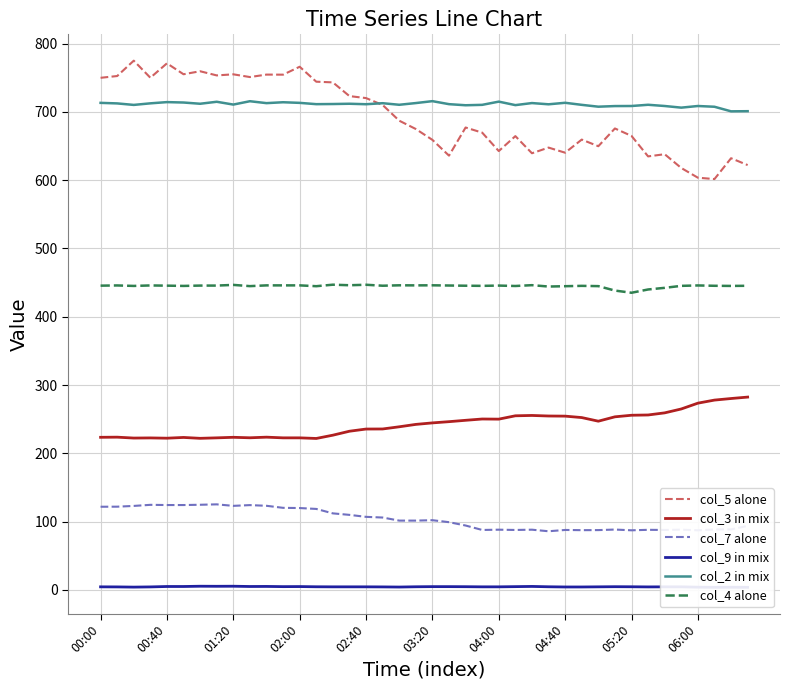

Reading left to right, list all the values displayed in this chart.

col_5 alone: 749.9	752.5	775.0	750.0	771.1	755.1	759.5	753.4	755.0	751.0	754.6	754.5	766.1	744.2	743.2	723.1	720.2	710.1	687.1	674.9	659.0	635.9	677.1	669.6	642.6	664.5	639.4	647.7	640.2	659.4	649.7	675.7	664.8	634.8	638.0	617.8	603.6	601.6	632.1	622.1
col_3 in mix: 223.4	223.6	222.3	222.5	222.1	223.2	221.9	222.6	223.4	222.7	223.6	222.6	222.6	221.7	226.5	232.3	235.5	235.6	238.8	242.3	244.5	246.3	248.3	250.2	250.0	254.9	255.4	254.6	254.4	252.3	247.0	253.4	255.7	256.1	259.2	264.9	273.4	277.9	280.2	282.3
col_7 alone: 121.7	121.8	122.9	124.5	124.2	124.2	124.6	125.2	123.0	124.1	123.1	120.1	119.8	118.5	112.0	109.8	106.9	105.9	101.4	101.4	102.0	99.1	94.2	87.7	88.1	87.7	88.1	85.8	87.7	87.4	87.5	88.3	87.2	87.9	87.7	88.1	87.2	88.5	88.5	93.7
col_9 in mix: 4.4	4.3	4.0	4.3	4.9	4.9	5.3	5.2	5.3	4.9	5.0	4.7	4.8	4.5	4.4	4.4	4.4	4.3	4.1	4.5	4.7	4.7	4.6	4.4	4.4	4.7	5.0	4.5	4.2	4.2	4.4	4.6	4.5	4.3	4.4	4.4	3.9	3.7	3.8	3.7
col_2 in mix: 713.2	712.4	710.2	712.5	714.3	713.7	711.9	714.8	710.7	715.6	712.8	714.1	713.2	711.3	711.5	711.9	711.2	712.7	710.4	712.9	715.7	711.3	709.7	710.3	715.0	709.9	712.9	711.1	713.3	710.3	707.6	708.5	708.6	710.4	708.6	706.2	708.6	707.5	700.8	701.0
col_4 alone: 445.5	445.8	445.1	445.8	445.5	445.1	445.6	445.6	446.6	444.8	445.9	445.9	445.9	444.7	446.9	446.1	446.8	445.4	446.0	445.9	446.0	445.7	445.4	445.2	445.6	445.0	446.2	444.2	444.7	445.2	444.8	438.3	435.1	439.9	442.3	445.2	445.8	445.3	445.1	445.3